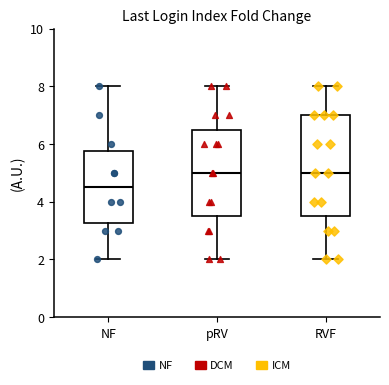

Reading left to right, transcribe this box plot: for each box, give where its median line is, the range the box spans, and where its two whiskers end, as read against the y-axis. The values are not printed on the chart, so give them approximately, as read against the axis.

NF: median 4.6, box 3.2 to 5.8, whiskers 2.0 to 8.0
pRV: median 5.0, box 3.6 to 6.6, whiskers 2.0 to 8.0
RVF: median 5.0, box 3.6 to 7.0, whiskers 2.0 to 8.0